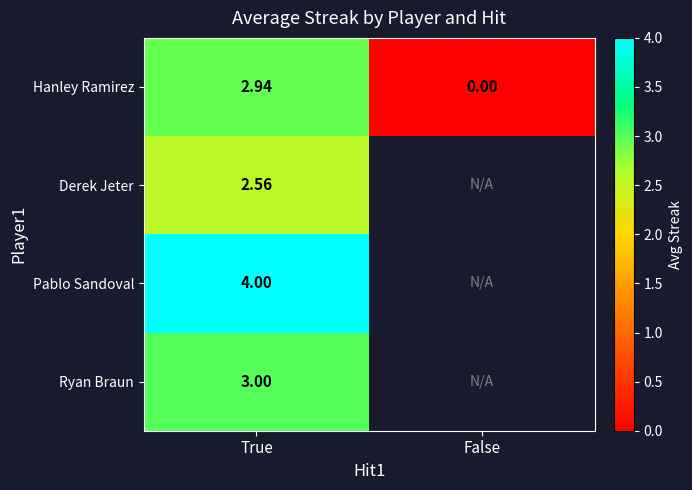

At True, list the series in order from largest to smallest.

Pablo Sandoval, Ryan Braun, Hanley Ramirez, Derek Jeter